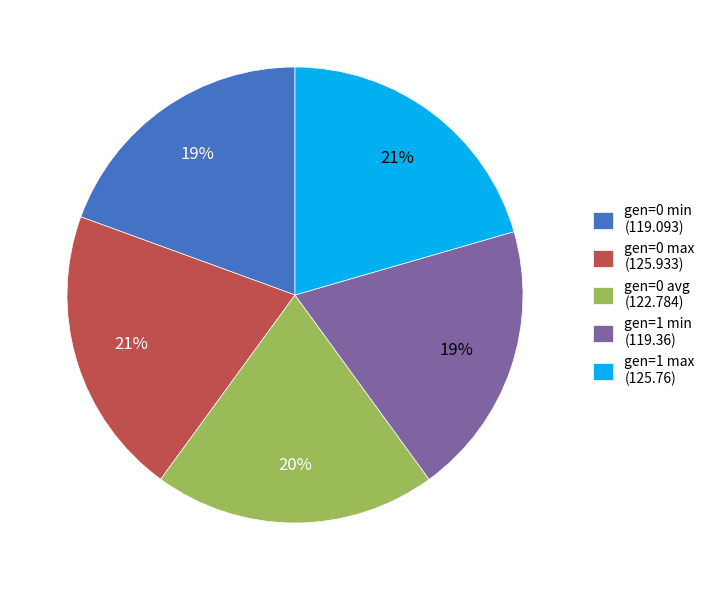

Do gen=1 max and gen=0 avg together represent more than half of the pie?

No